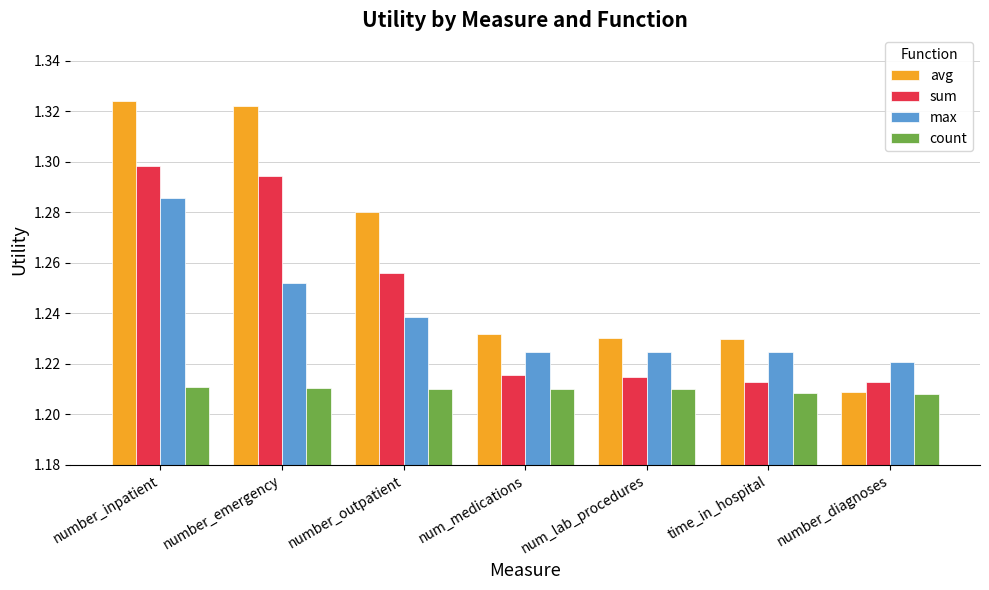

What position from the left is num_medications?

4